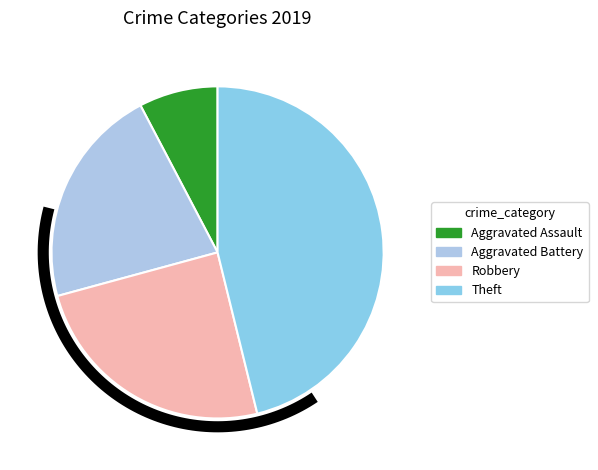

Combined, do Aggravated Battery and Theft account for over 50%?

Yes